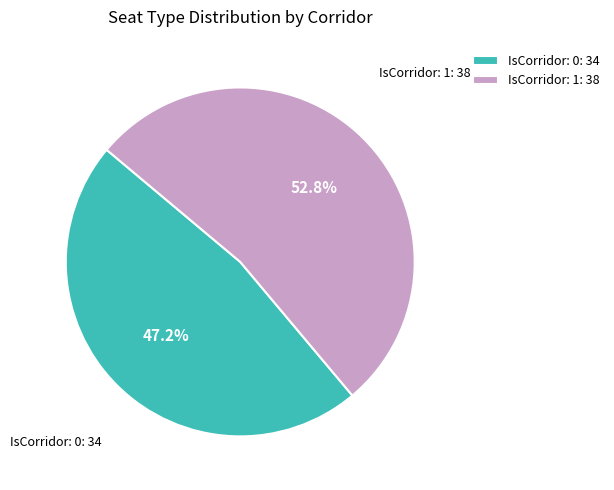

To the nearest percent, what is the difference between the IsCorridor: 0 and IsCorridor: 1 slice percentages?

6%